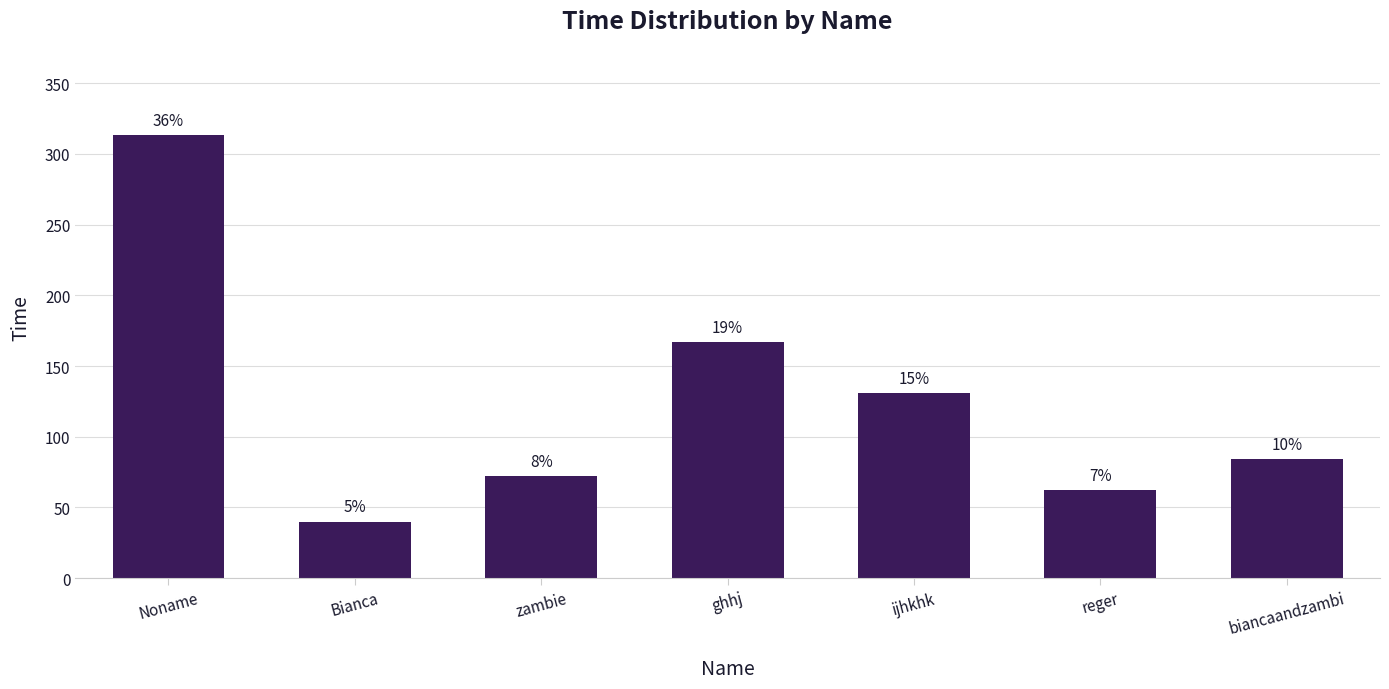

Are the bars horizontal?

No